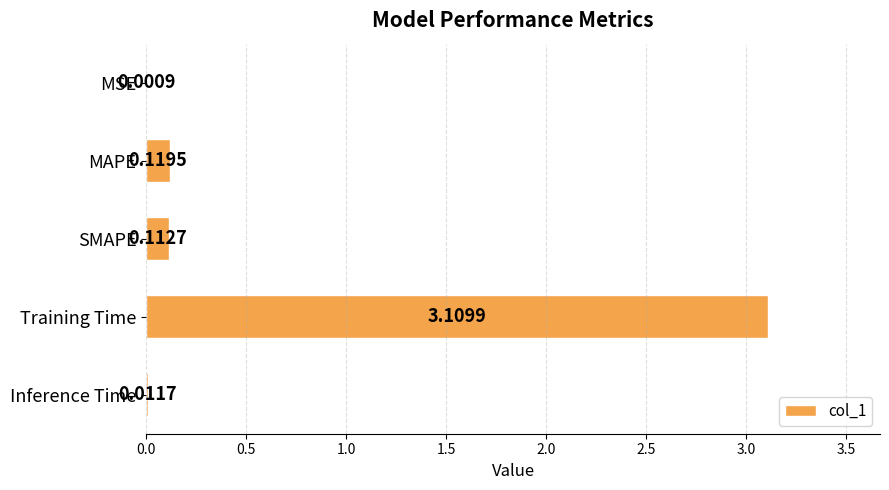

What is the sum of all values?

3.4